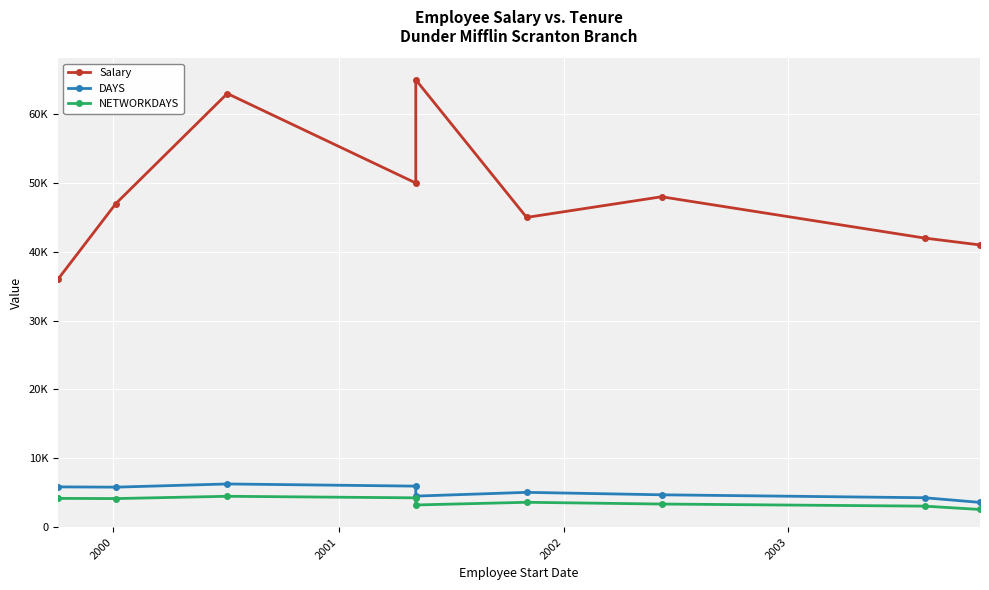

True or false: DAYS and NETWORKDAYS intersect in this chart.

False